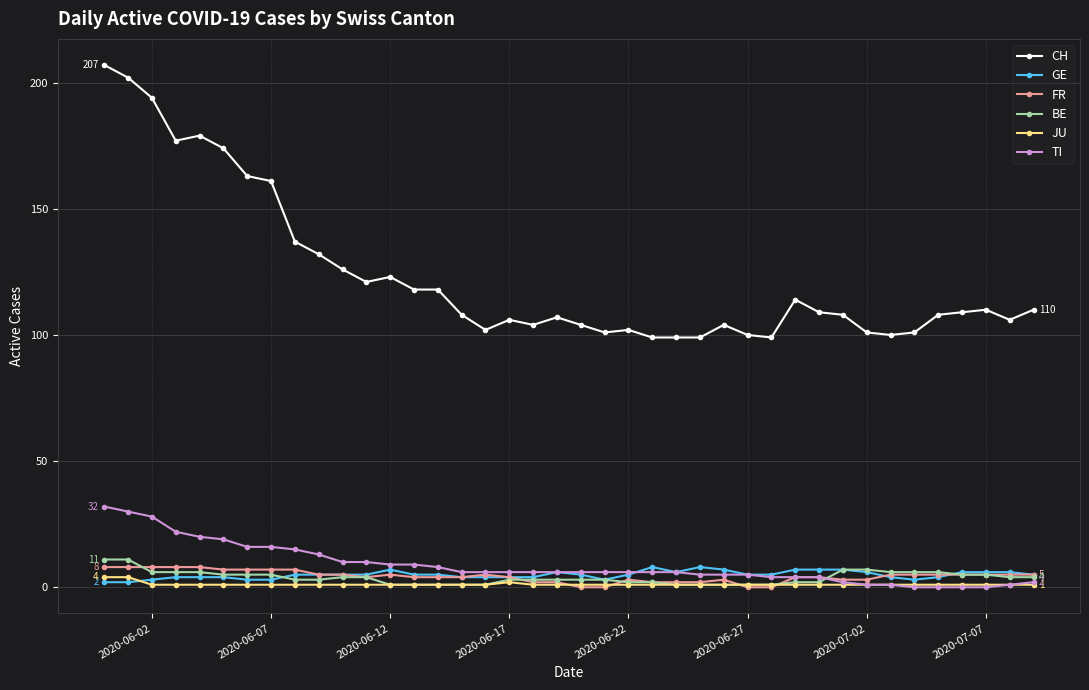

How many intersections are there between BE and TI?

1